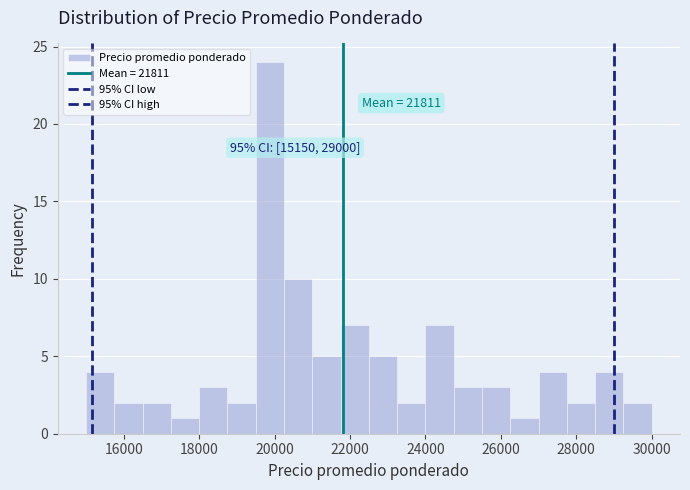

Around what value on the x-axis is the tallest bar? Give the approximate position of its centre, as read against the axis.

19800